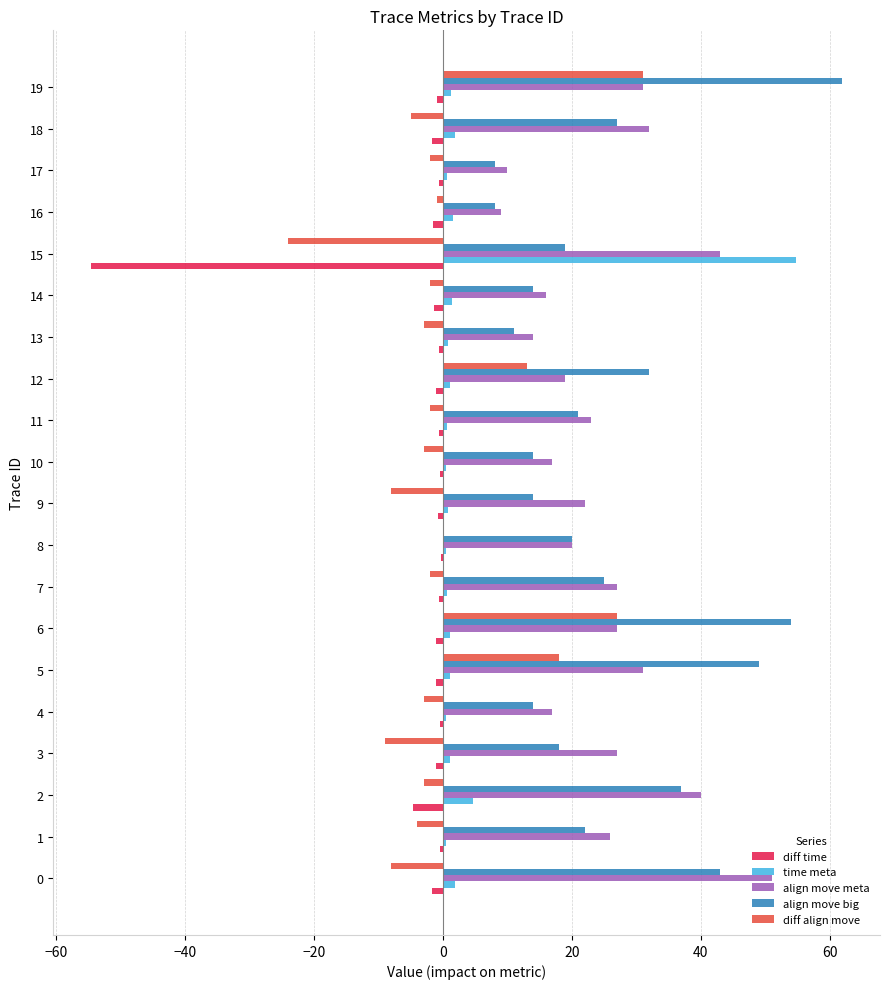

Which label corresponds to the largest value in the chart?

19